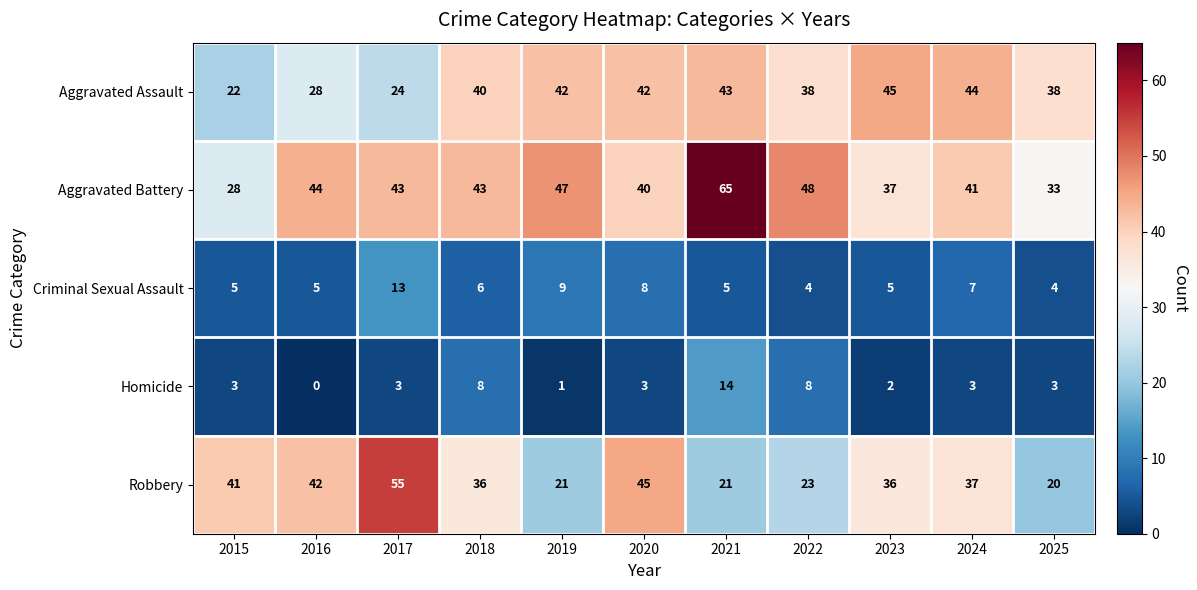

What value does the Robbery series have at 2018?

36